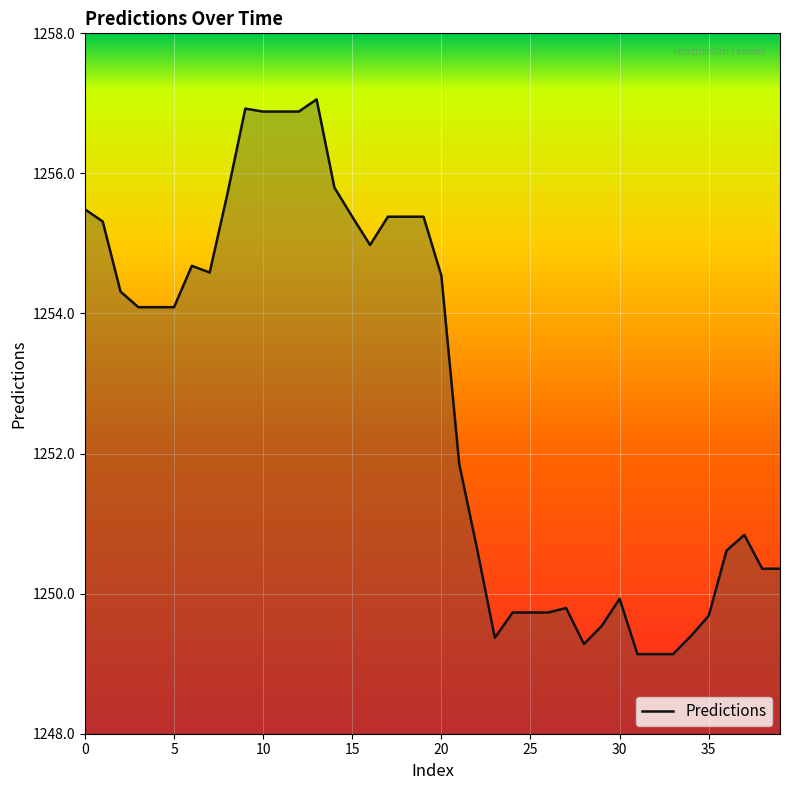

What is the difference between the maximum and minimum values?

7.9